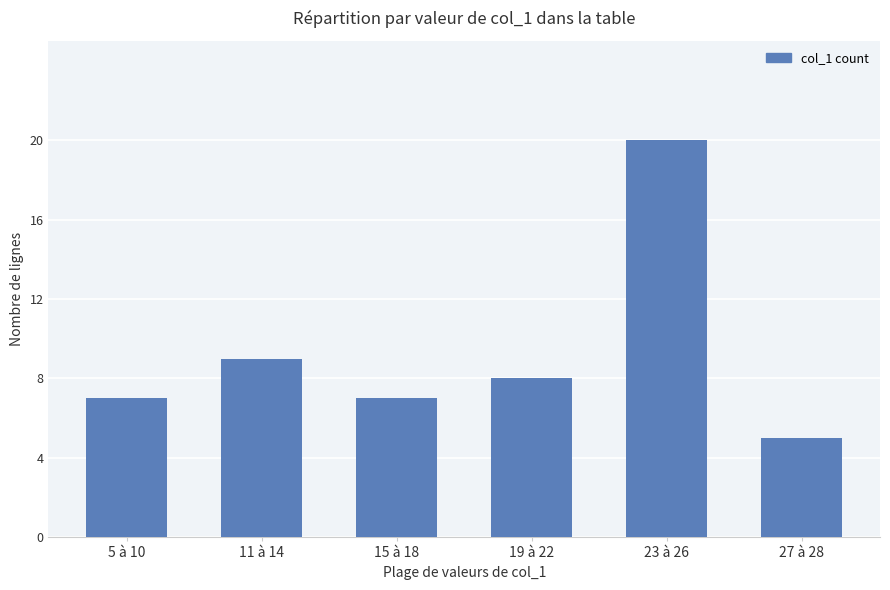

What is the greatest value displayed?

20